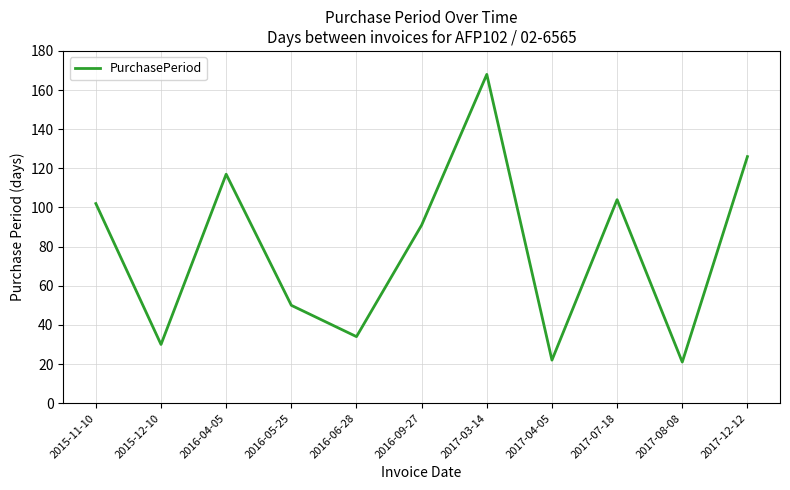

What position from the right is 2015-12-10?

10